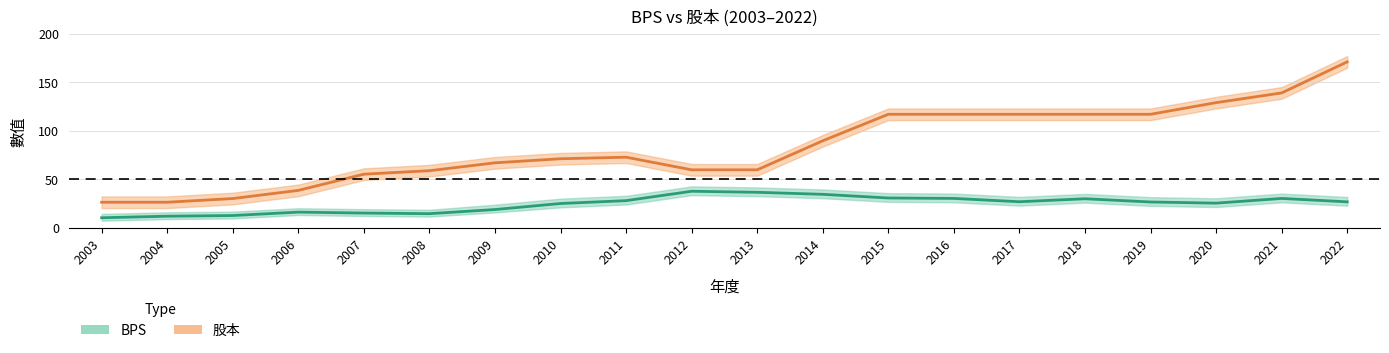

What is the sum of the 股本 values at 2017 and 2008?

175.9